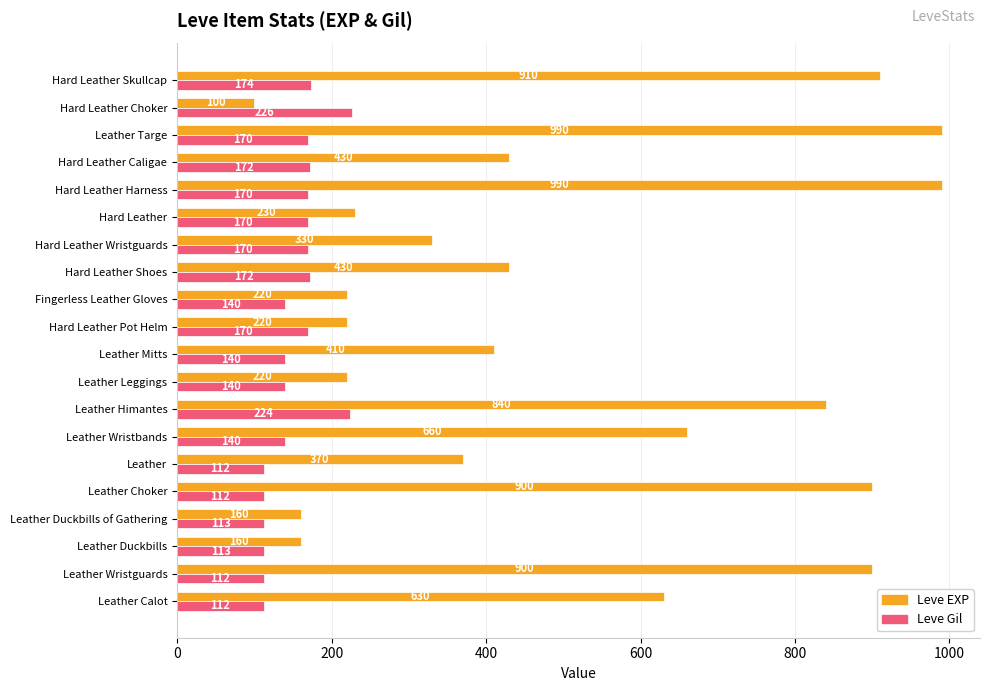

What is the total value across all series at Leather Duckbills?

273